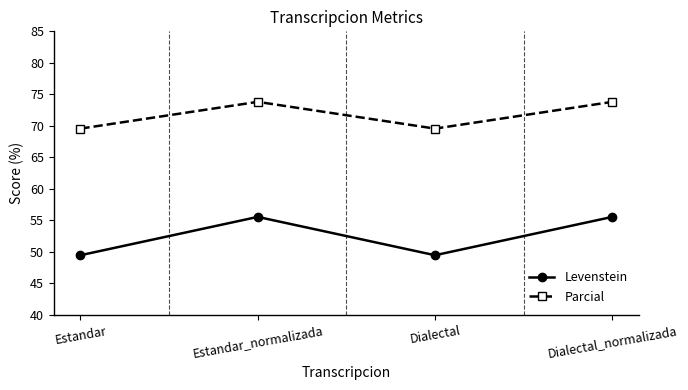

Rank the series at Estandar from highest to lowest value.

Parcial, Levenstein